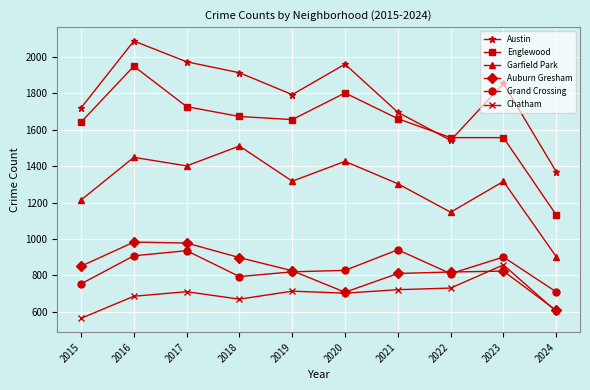

What are all the series names shown in the legend?

Austin, Englewood, Garfield Park, Auburn Gresham, Grand Crossing, Chatham